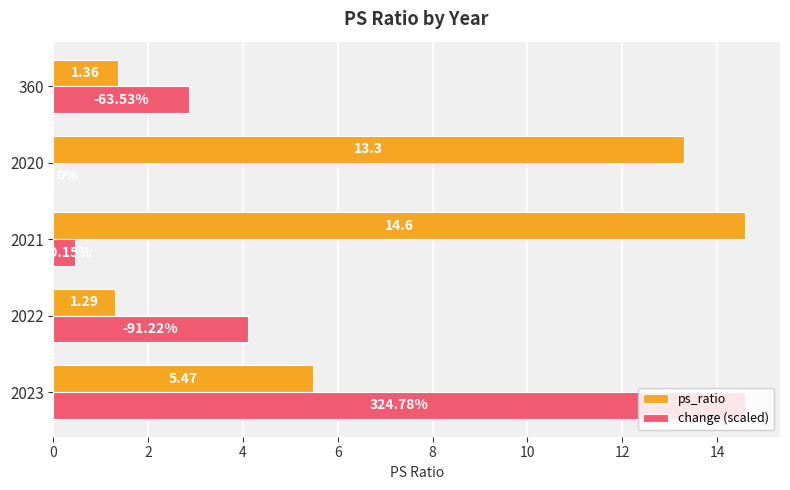

What is the sum of the change (scaled) values at 2022 and 2023?

18.7